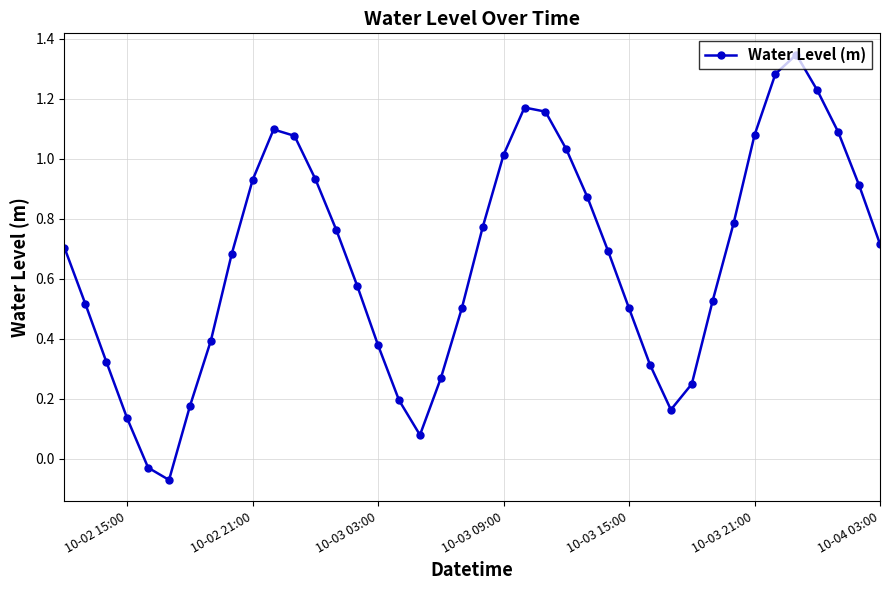

How many values are below zero?

2